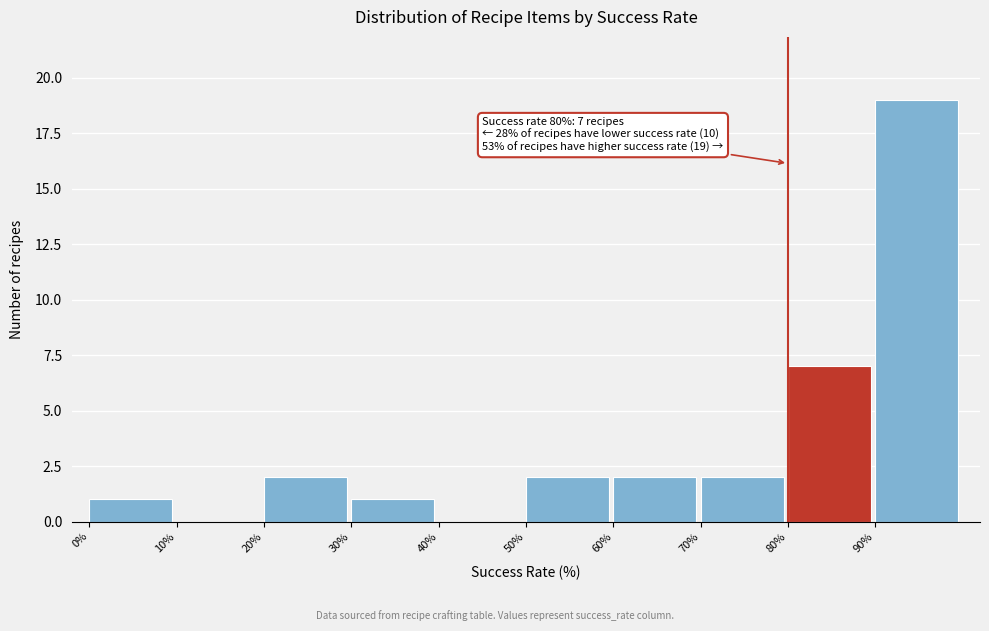

Which range on the x-axis has the tallest bar?

90 to 100